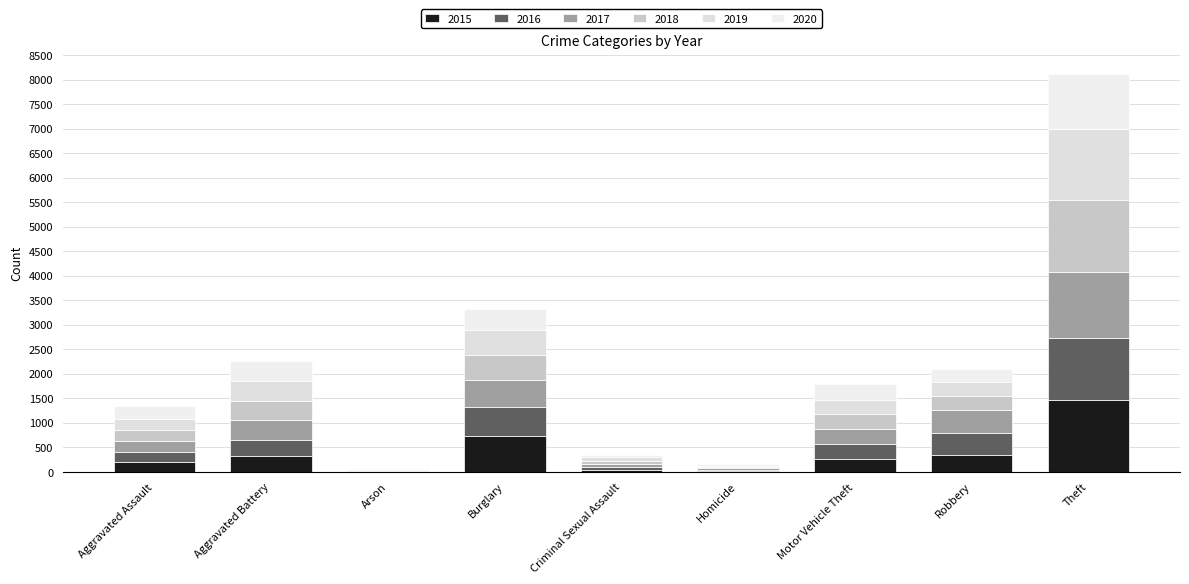

How many data points does each series have?

9